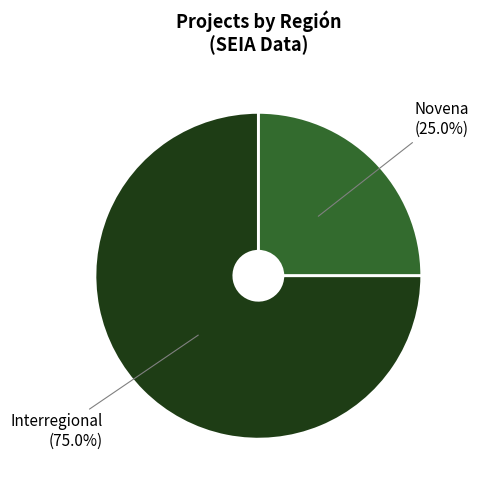

Is it true that Novena is 25% of the pie?

True